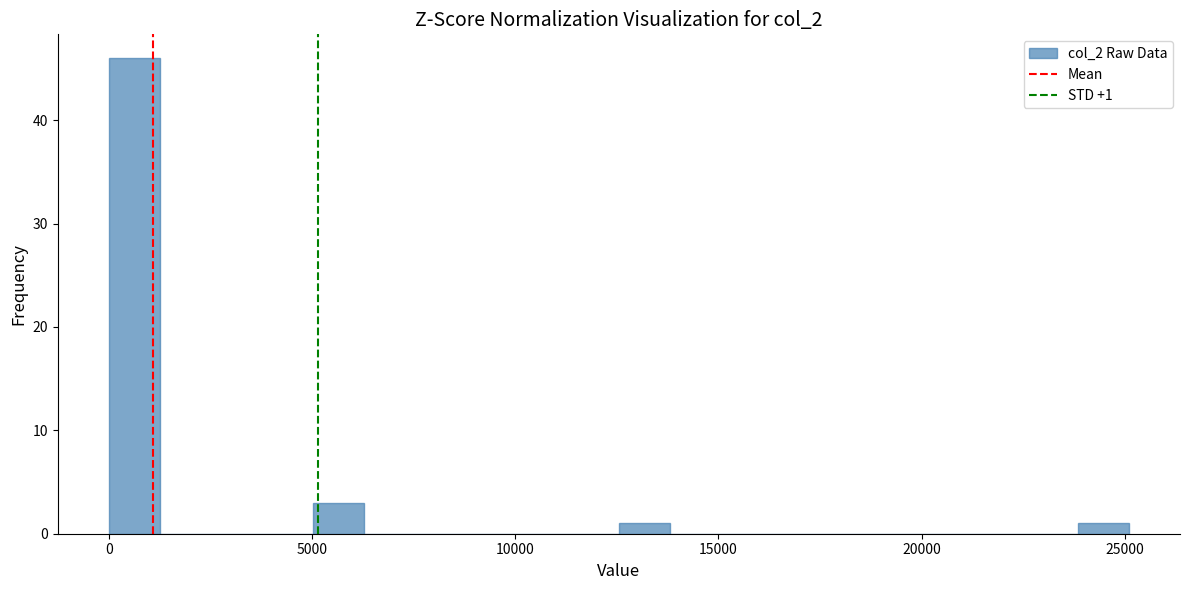

Read against the x-axis, roughly where is the centre of the tallest bar?

500